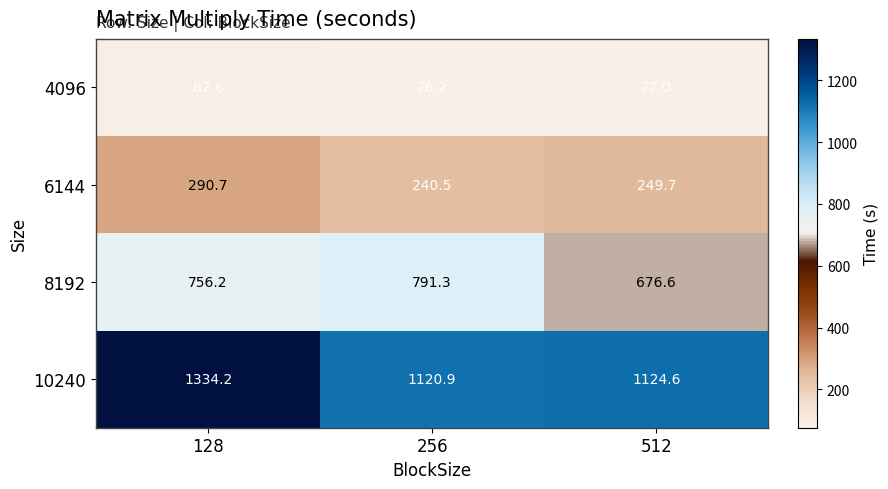

Which series has the widest spread of values?

10240